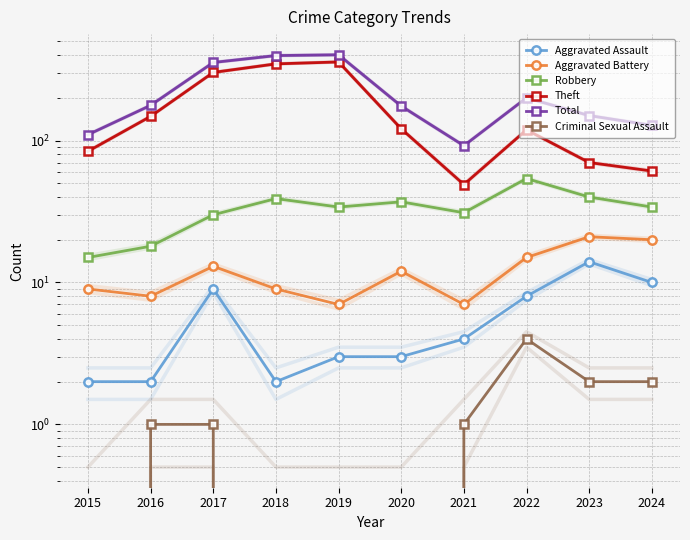

At which category does Criminal Sexual Assault reach its first local peak?

2022